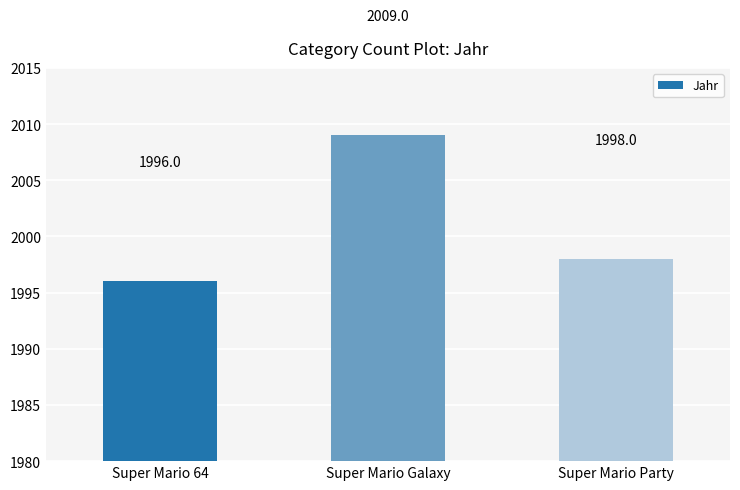

Where does the data first go above 1998?

Super Mario Galaxy